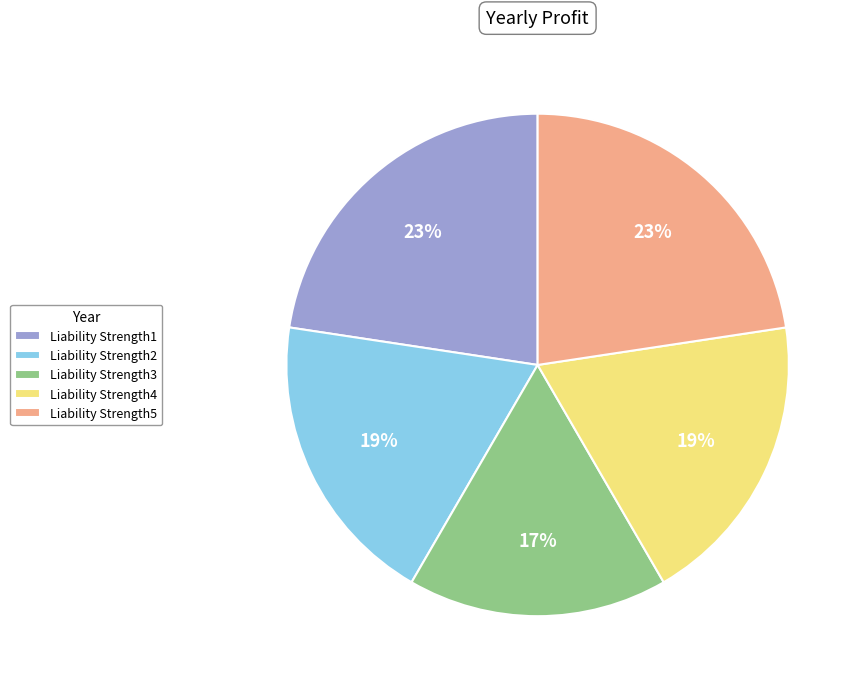

How many segments does this pie chart have?

5